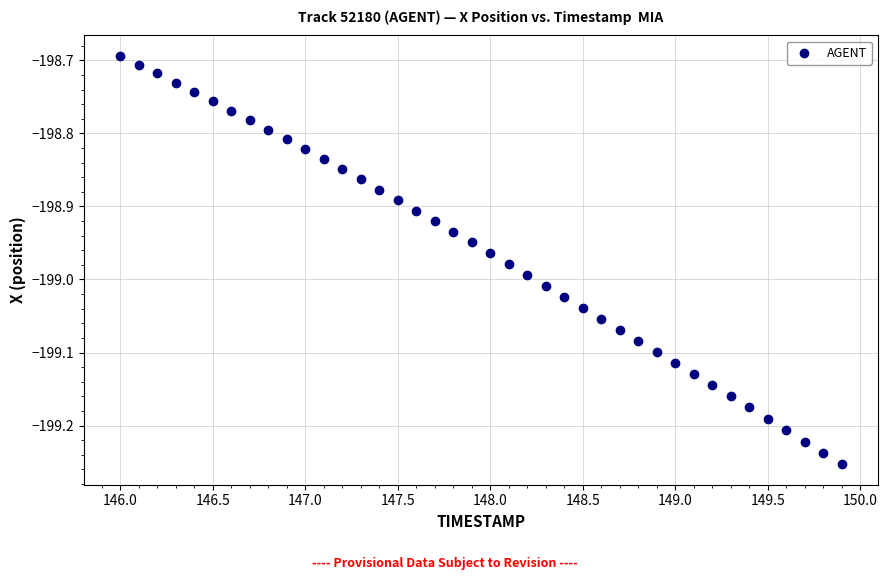

What is the range of Y values (max minus min)?

0.6